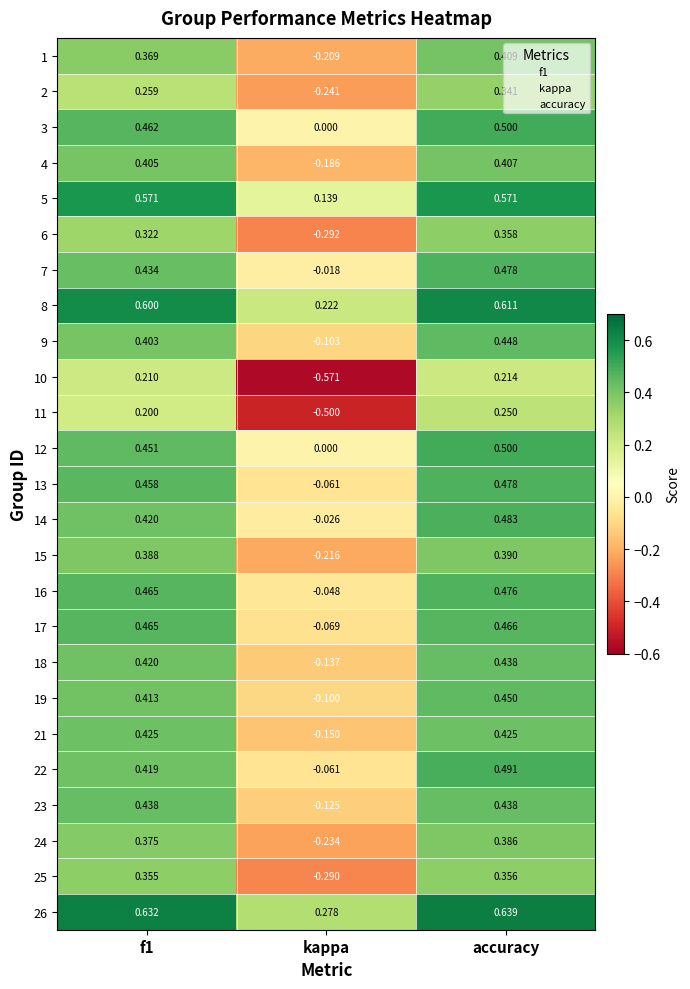

At which category is the sum across all series the highest?

accuracy